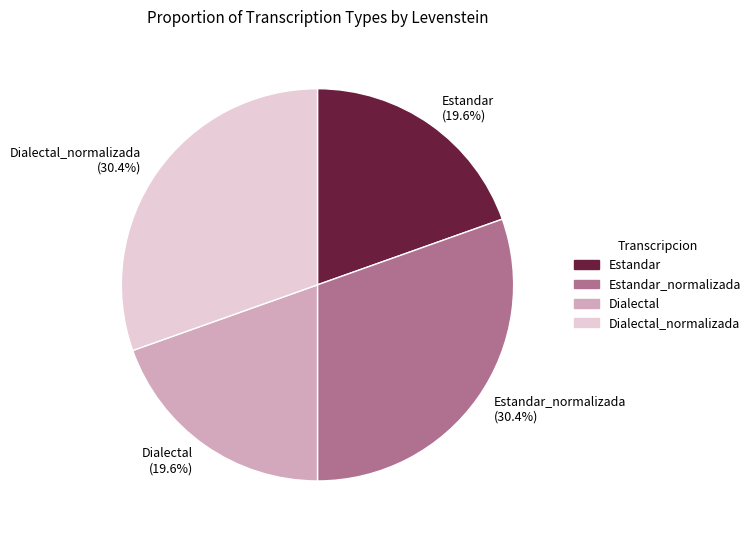

Which has a higher value, Dialectal (19.6%) or Dialectal_normalizada (30.4%)?

Dialectal_normalizada (30.4%)